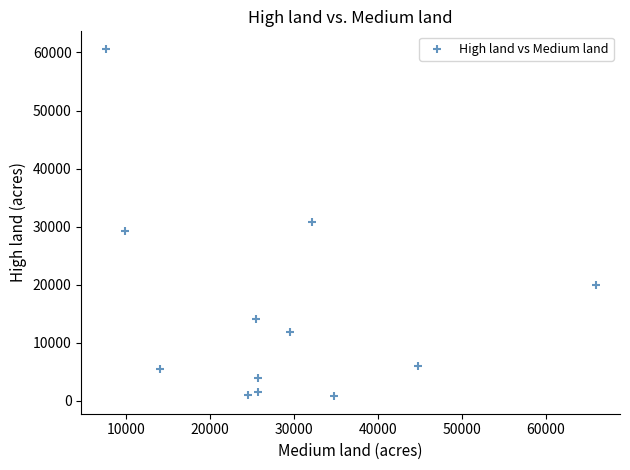

What is the average Y value?

15467